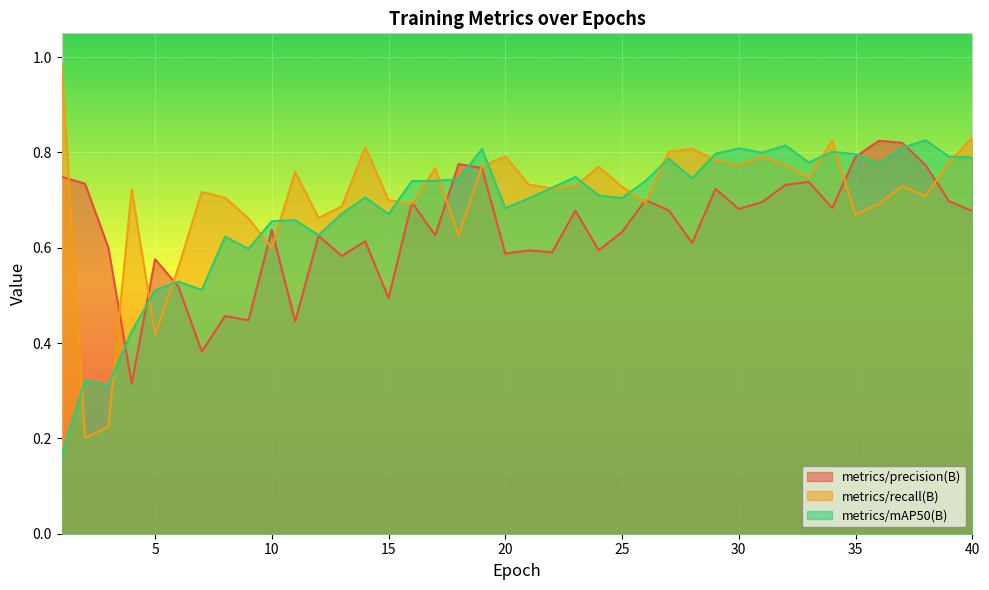

What is the difference between the maximum and minimum values in the metrics/recall(B) series?

0.8